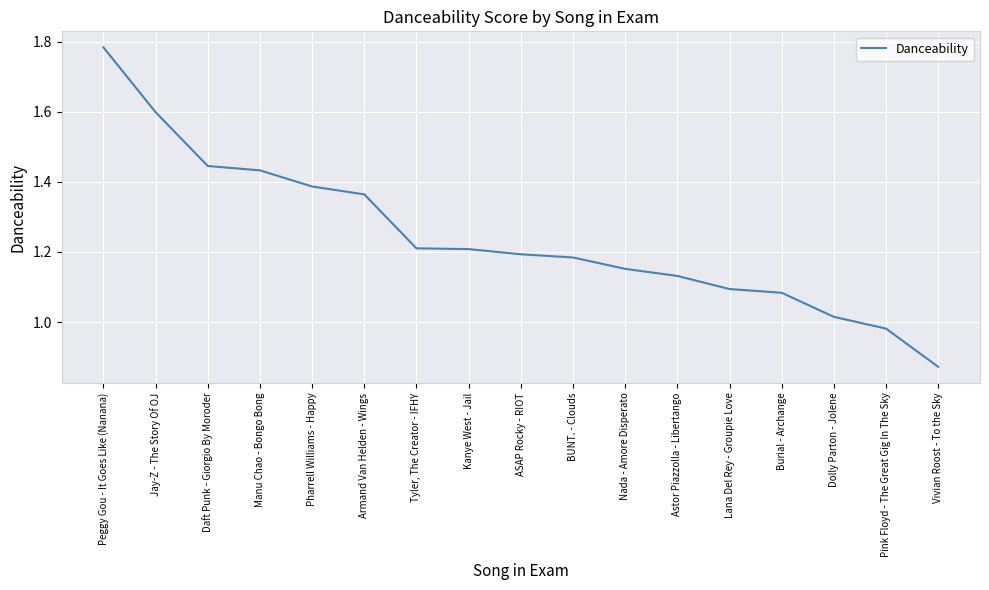

What position from the left is BUNT. - Clouds?

10